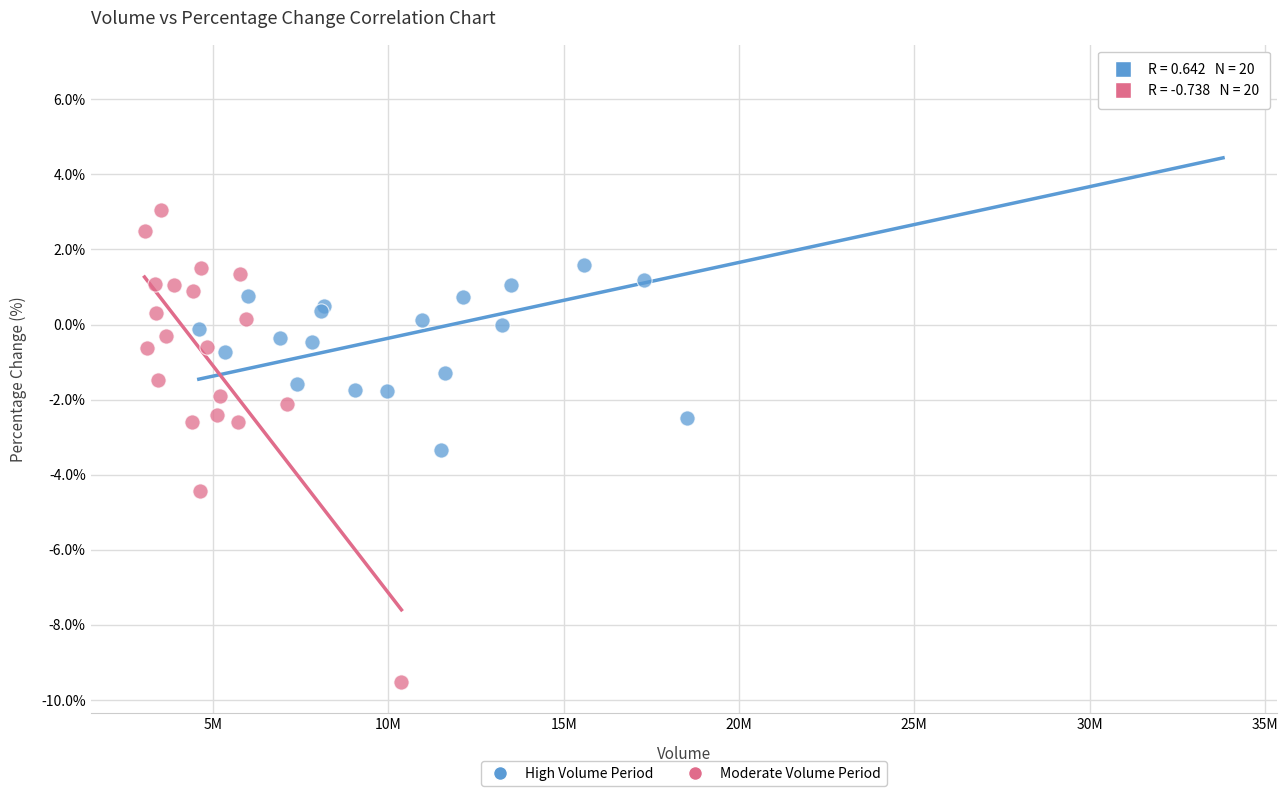

Which series contains the lowest Y value?

Moderate Volume Period